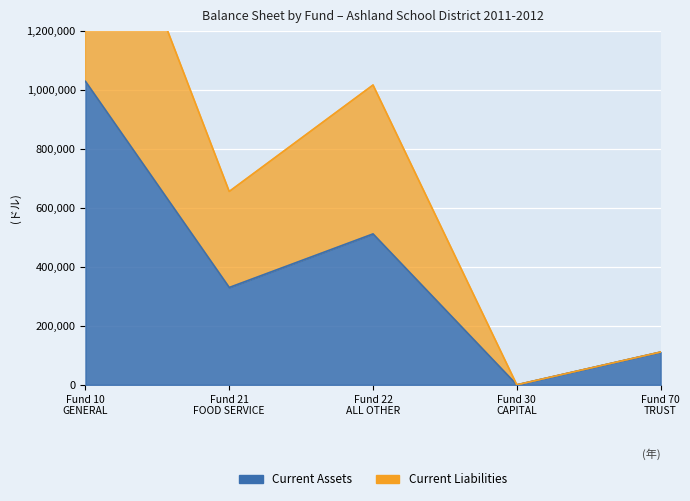

Rank the series by their average value, from highest to lowest.

Current Liabilities, Current Assets